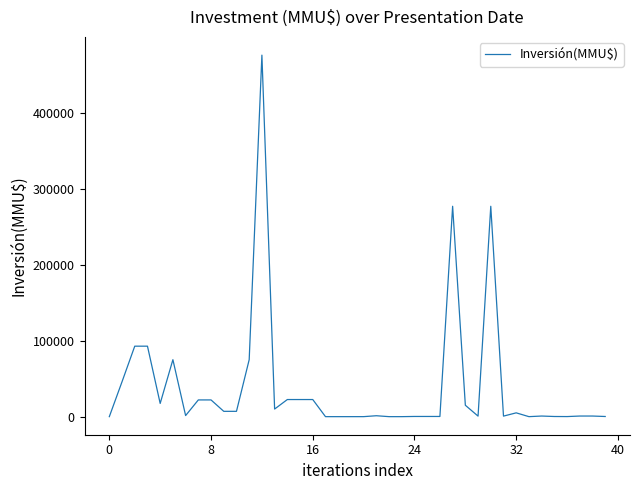

What is the difference between the second highest and minimum values?

277000